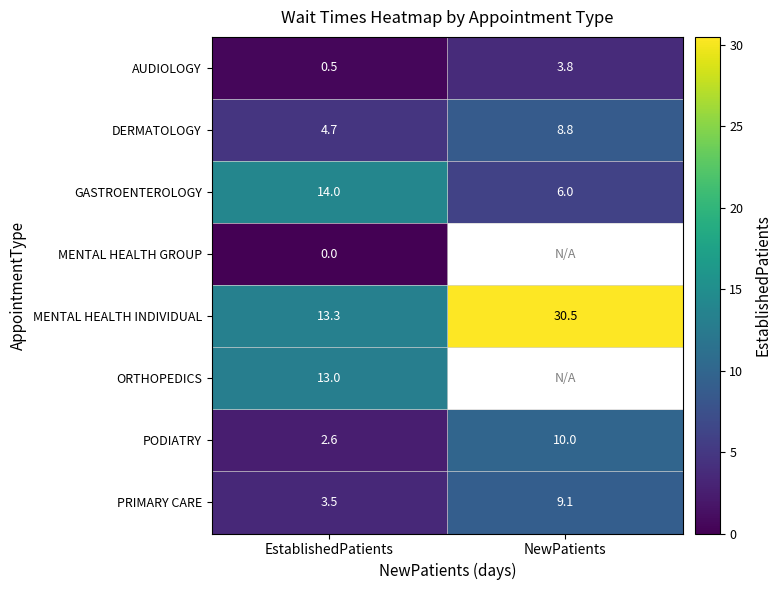

What is the lowest value of the MENTAL HEALTH INDIVIDUAL series?

13.3